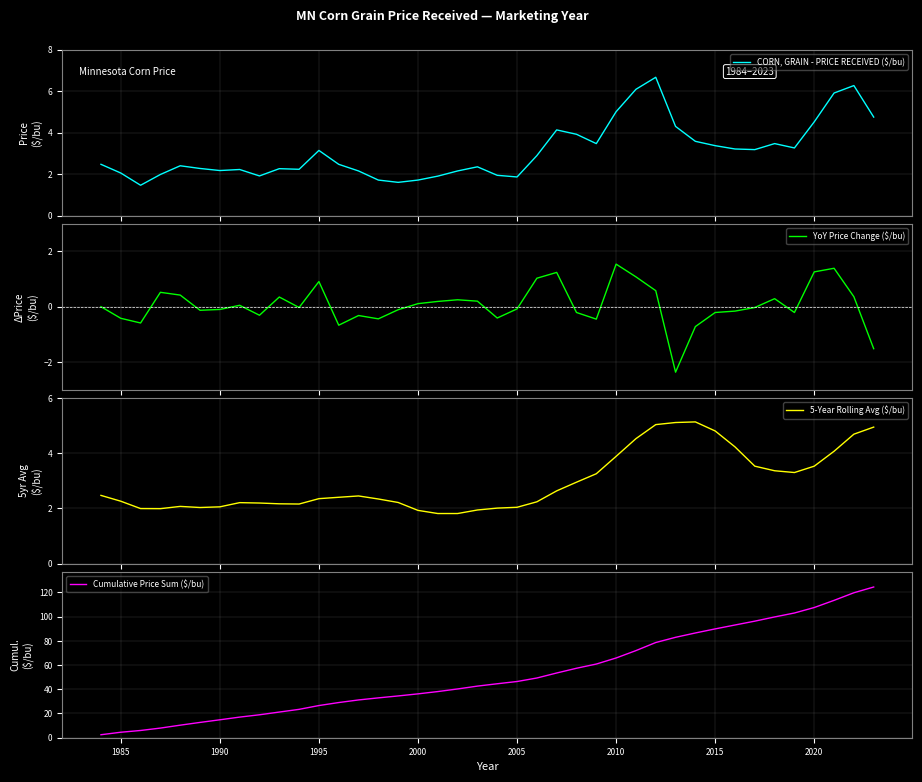

True or false: CORN, GRAIN - PRICE RECEIVED ($/bu) has more than 0 interior local peaks.

True